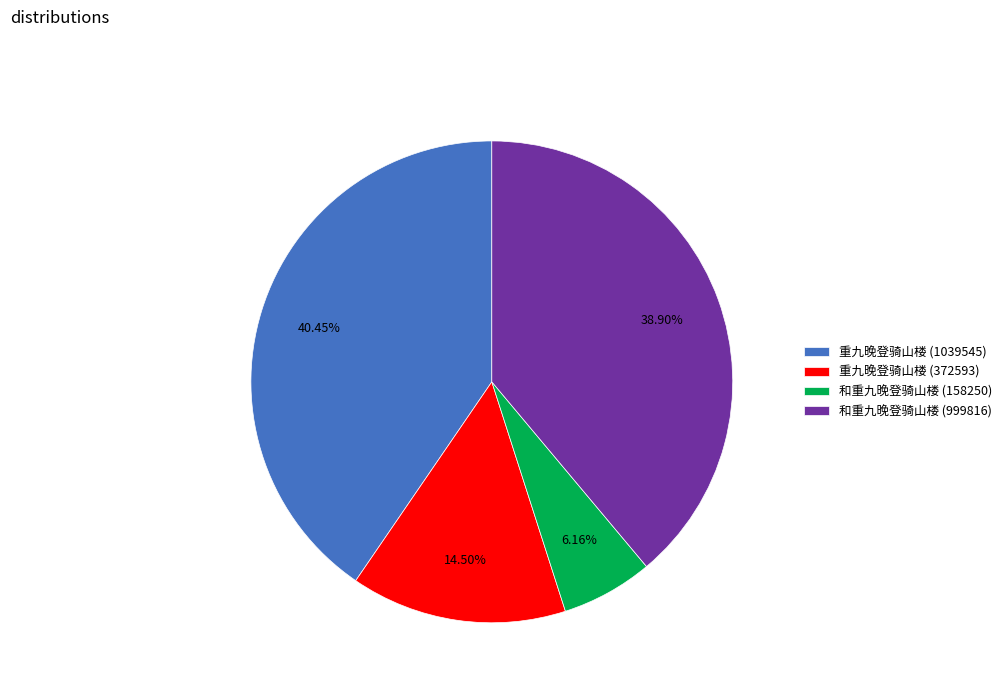

The 重九晚登骑山楼 (1039545) slice represents 40% of the pie. True or false?

True